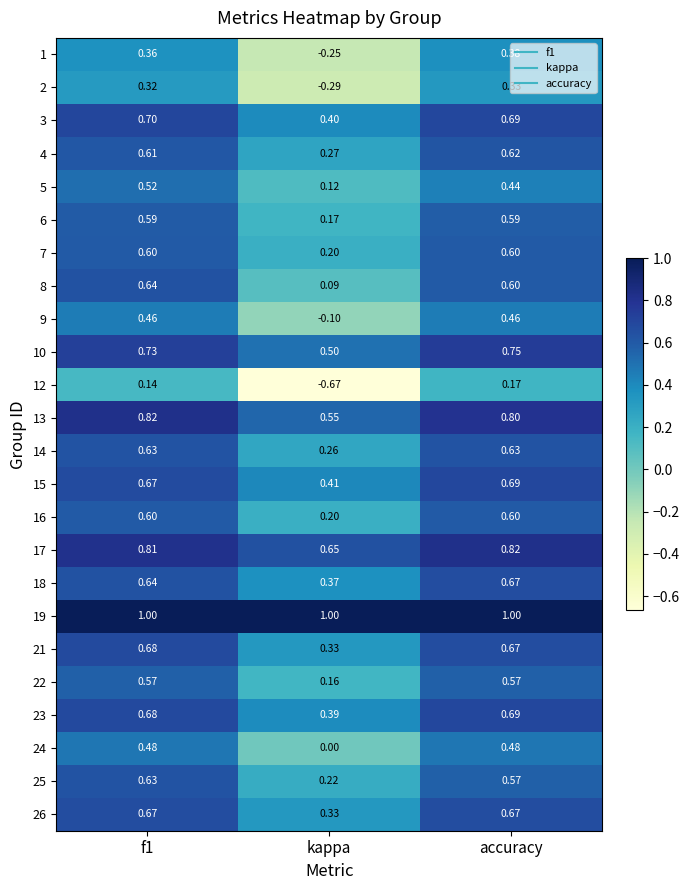

Which category has the highest value in the 18 series?

accuracy